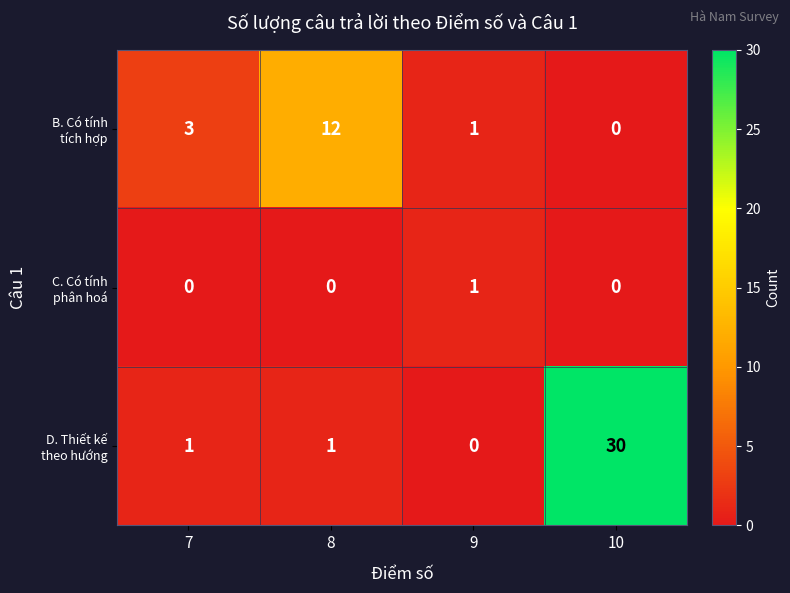

What is the spread (max minus min) of values at 7?

3